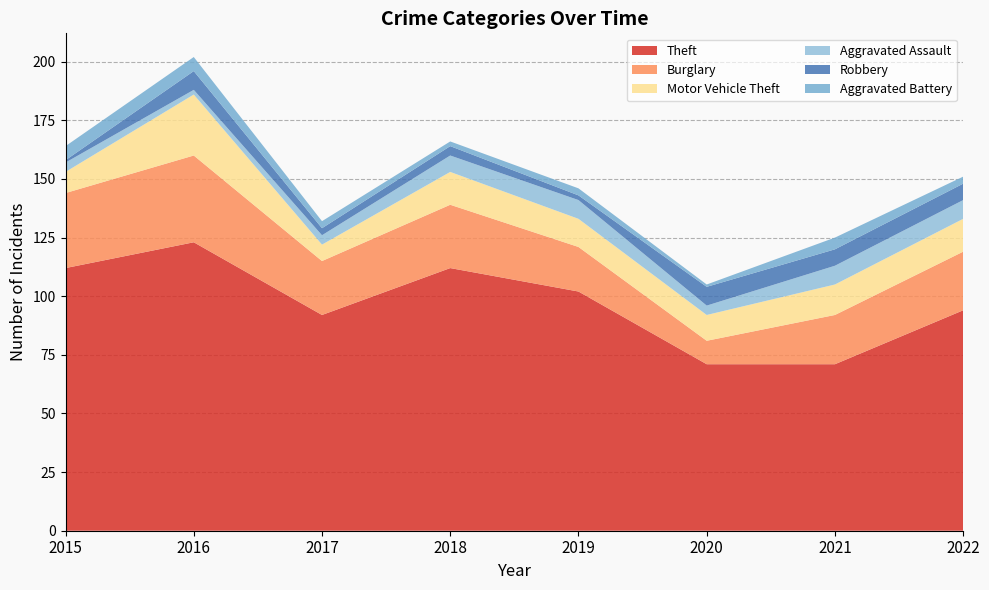

Reading left to right, extract all data points from this chart.

Theft: 112	123	92	112	102	71	71	94
Burglary: 32	37	23	27	19	10	21	25
Motor Vehicle Theft: 9	26	7	14	12	11	13	14
Aggravated Assault: 4	2	4	7	8	4	8	8
Robbery: 1	8	3	4	2	8	7	7
Aggravated Battery: 6	6	3	2	3	1	5	3